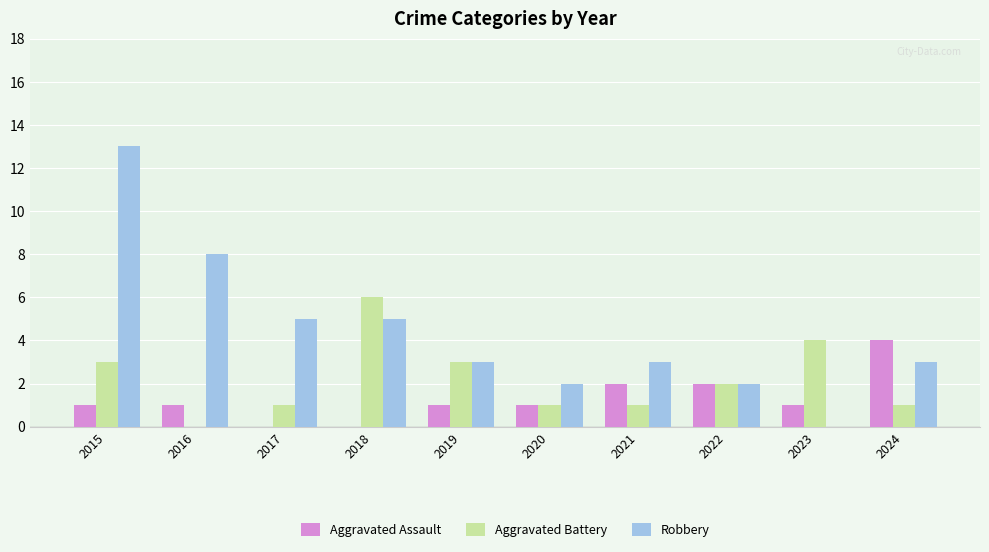

Which series has the largest total across all categories?

Robbery